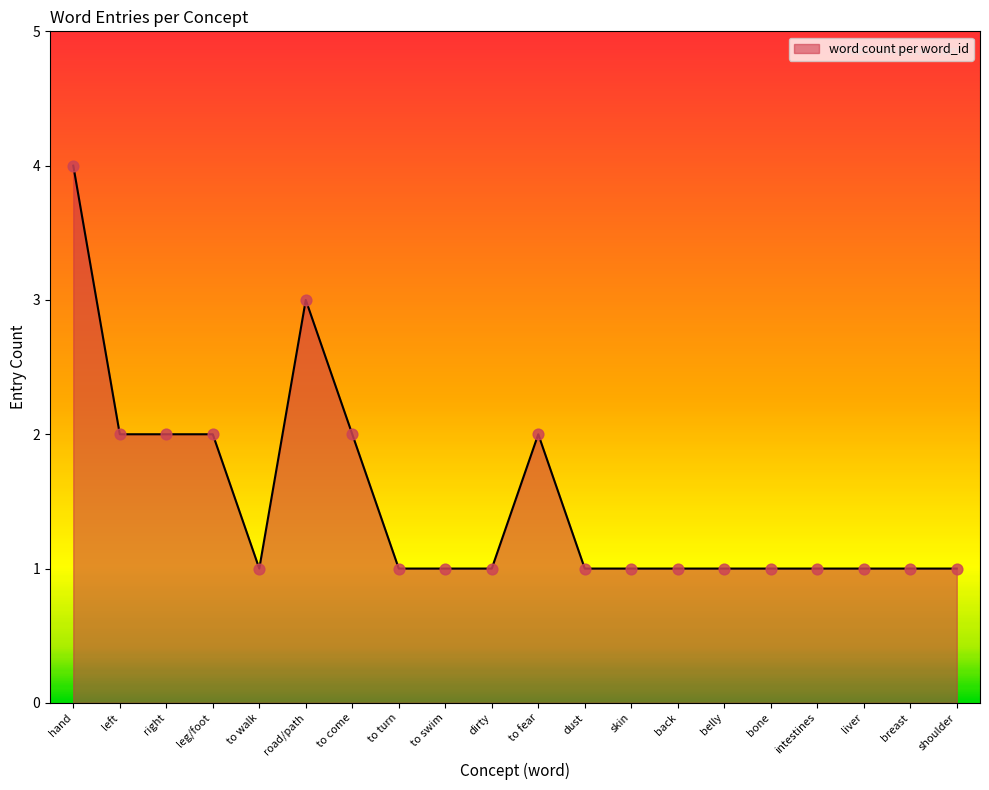

Between to fear and hand, which is larger?

hand